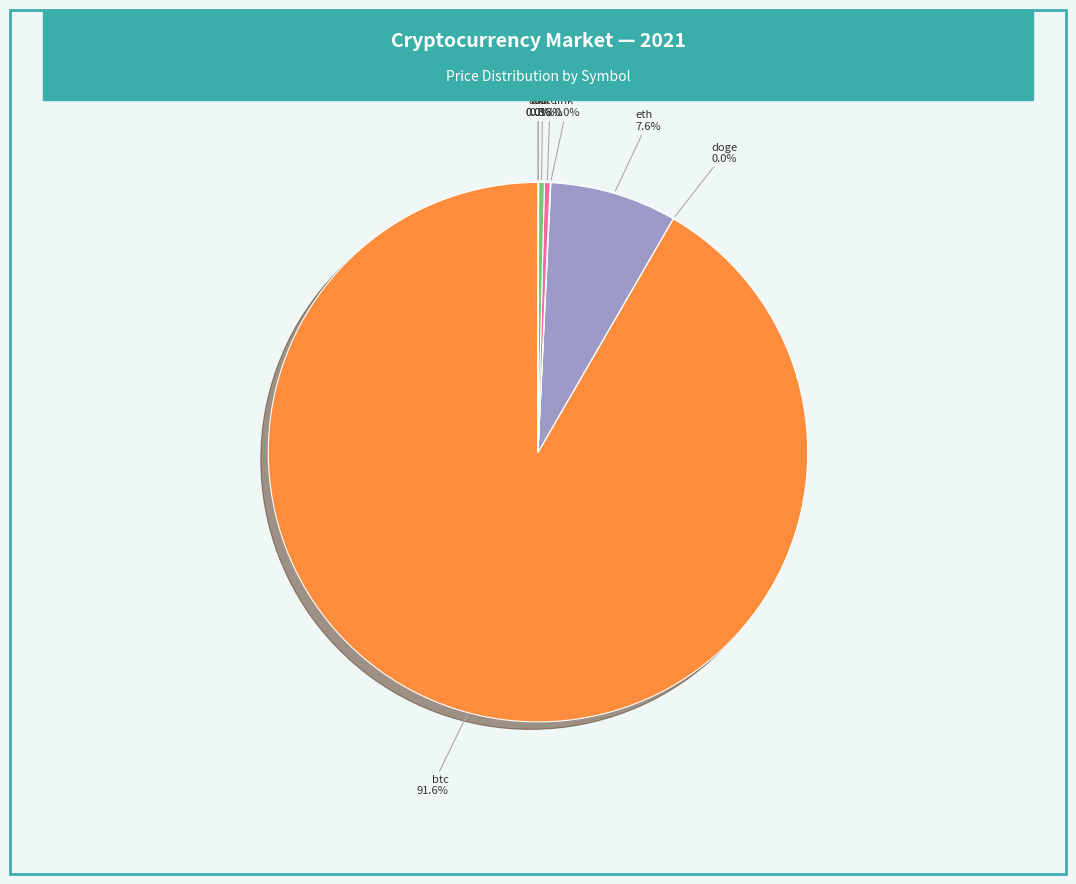

Which slice is the smallest?

doge